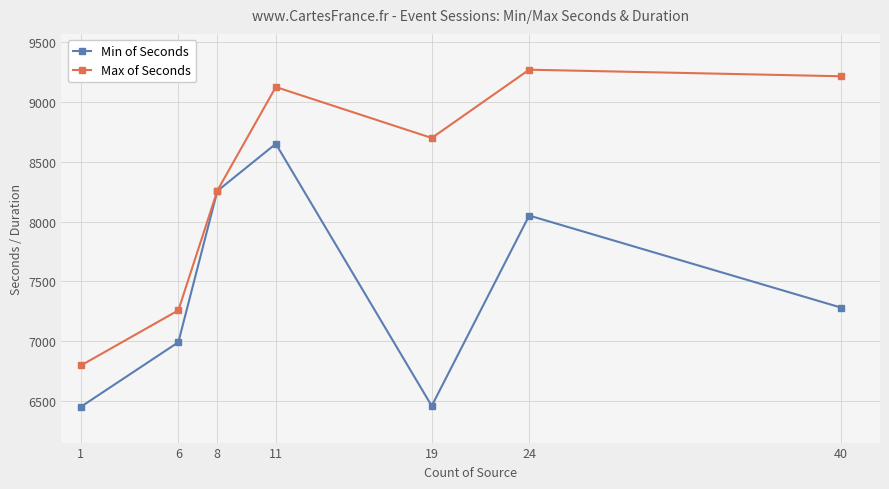

Which category has the lowest value in the Max of Seconds series?

1